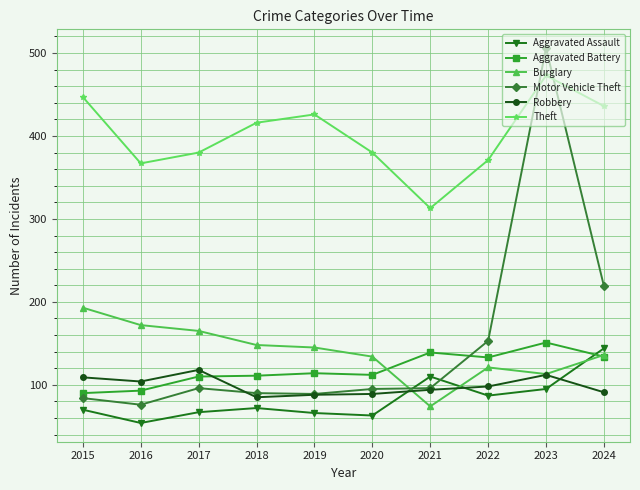

How many lines are shown in the chart?

6